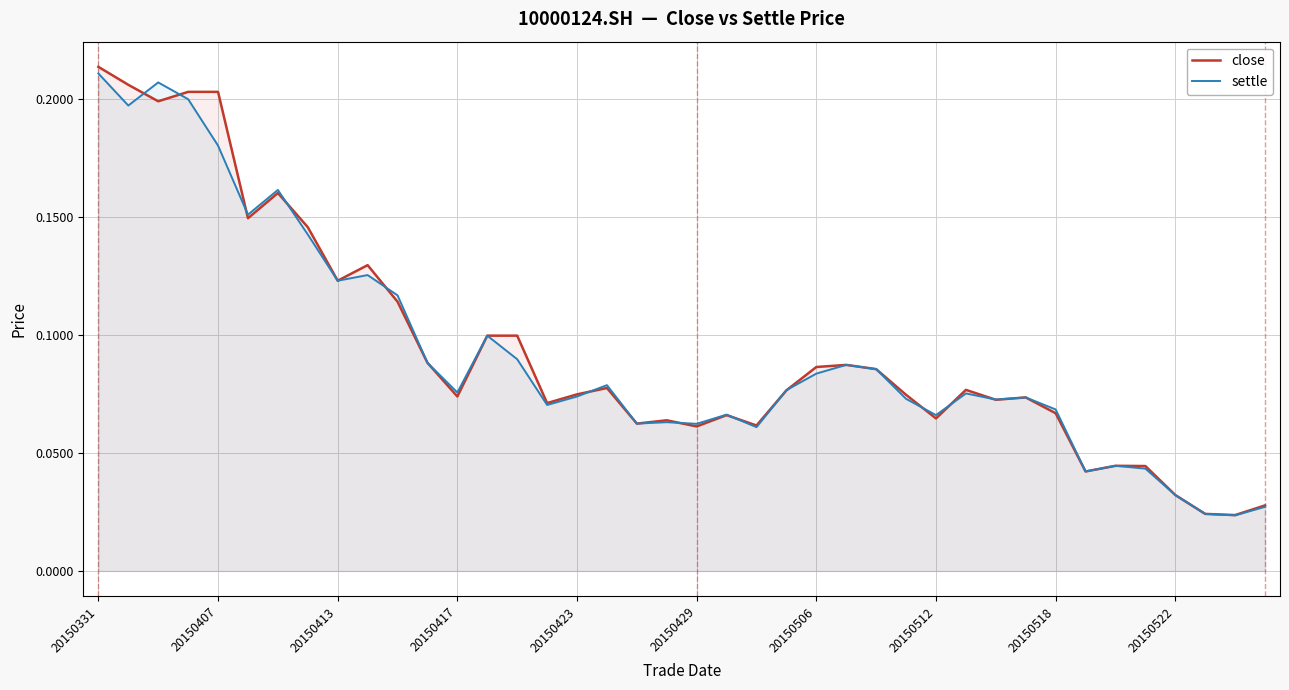

Count the settle values in the range 0 to 1.

40